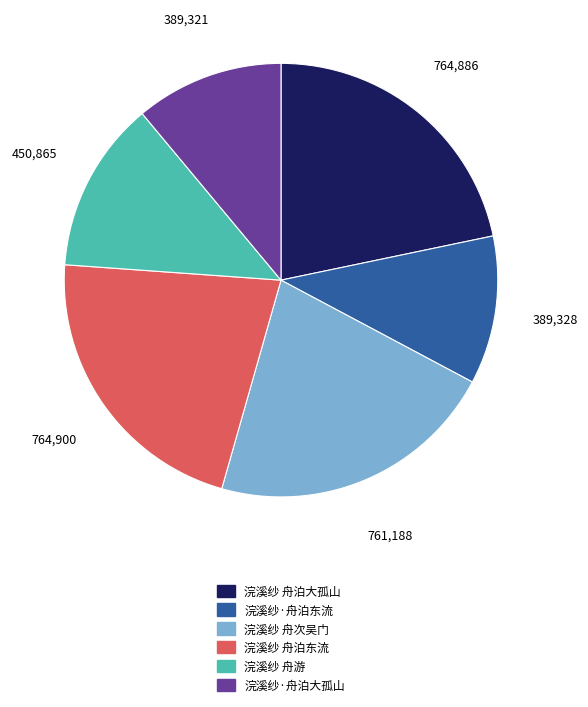

Combined, do 浣溪纱·舟泊大孤山 and 浣溪纱 舟泊大孤山 account for over 50%?

No